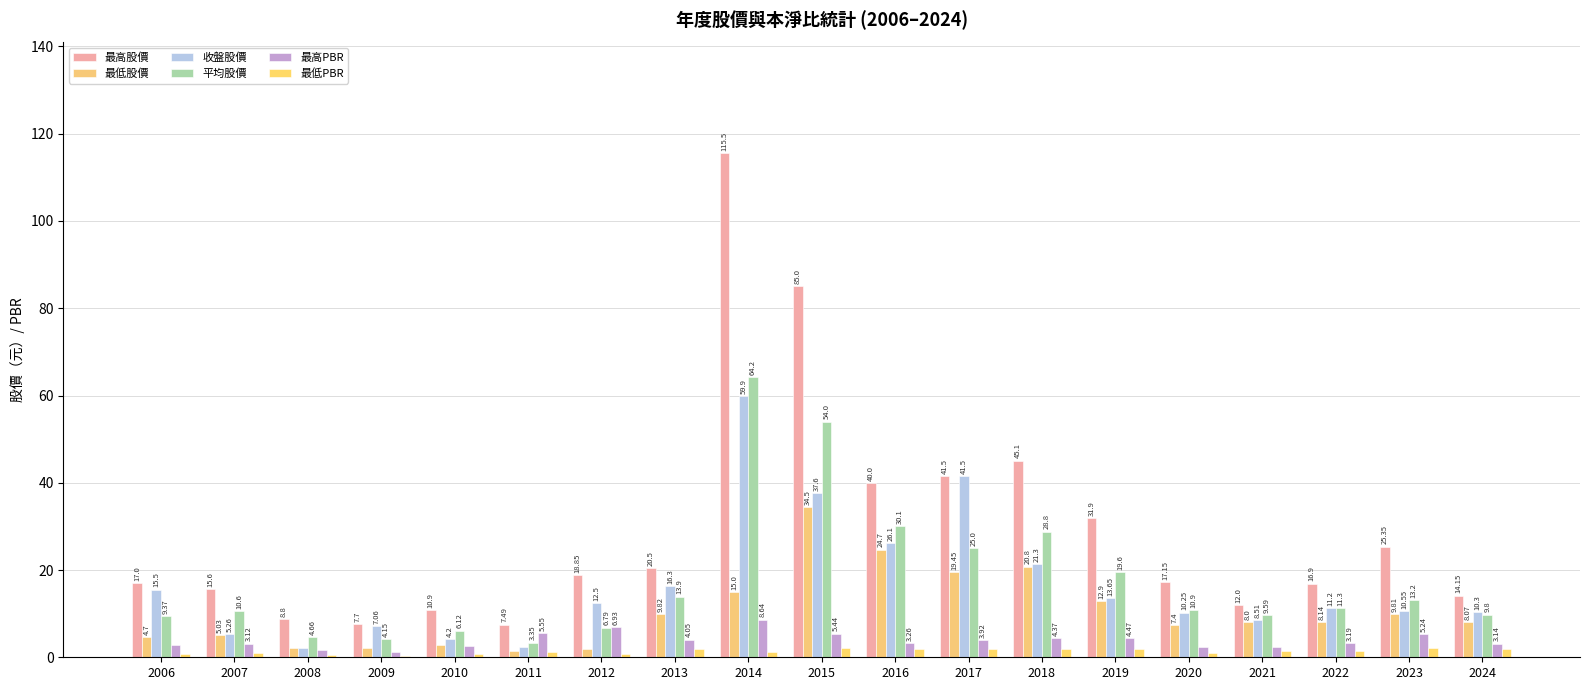

At how many categories does at least one series exceed 7?

19